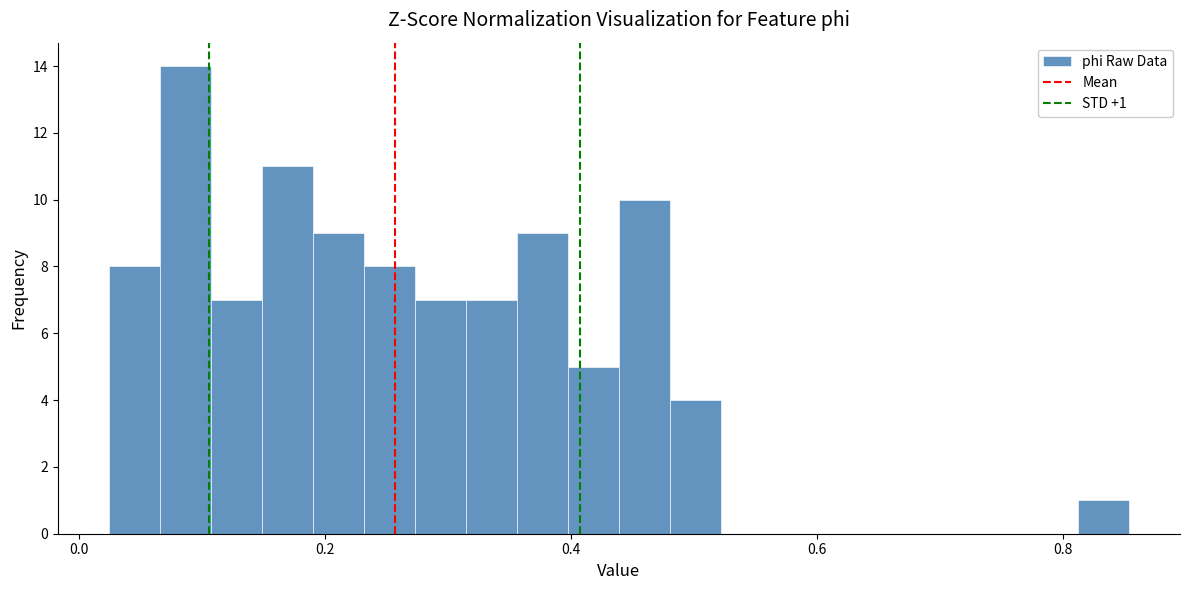

Around what value on the x-axis is the tallest bar? Give the approximate position of its centre, as read against the axis.

0.08